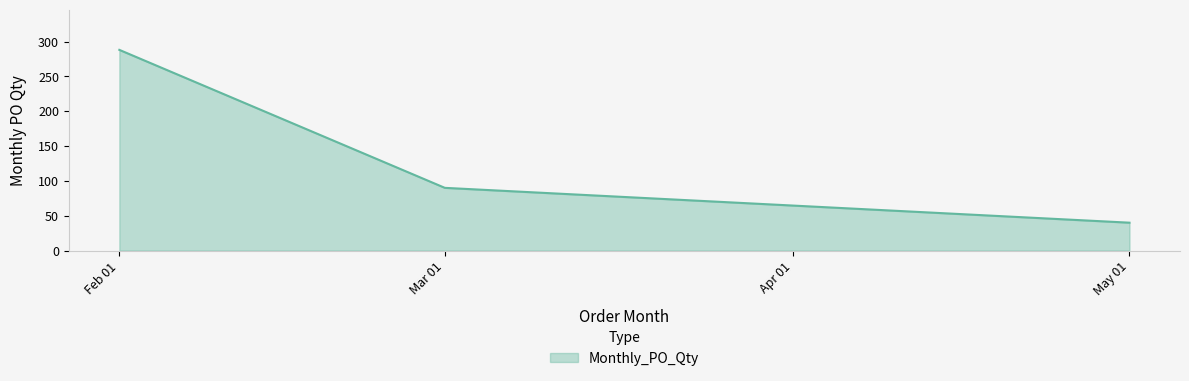

Rank the categories by value from highest to lowest.

Feb 01, Mar 01, May 01